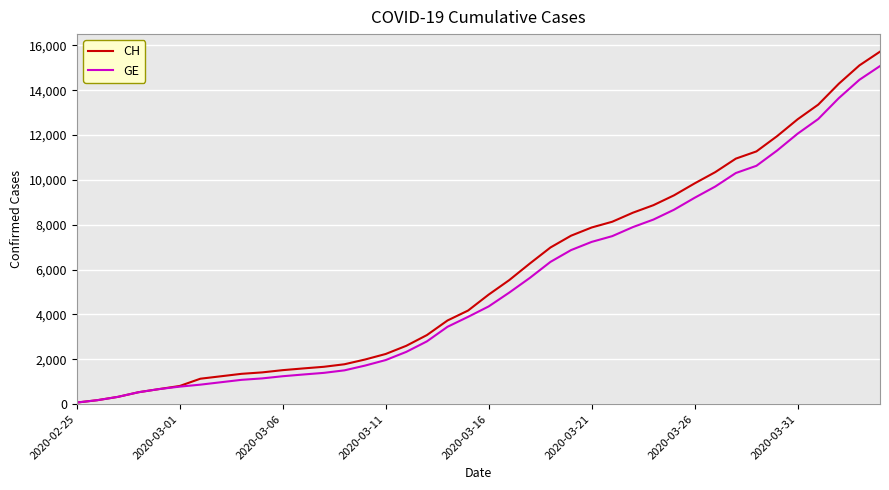

Is this an area chart (filled region under the line)?

No